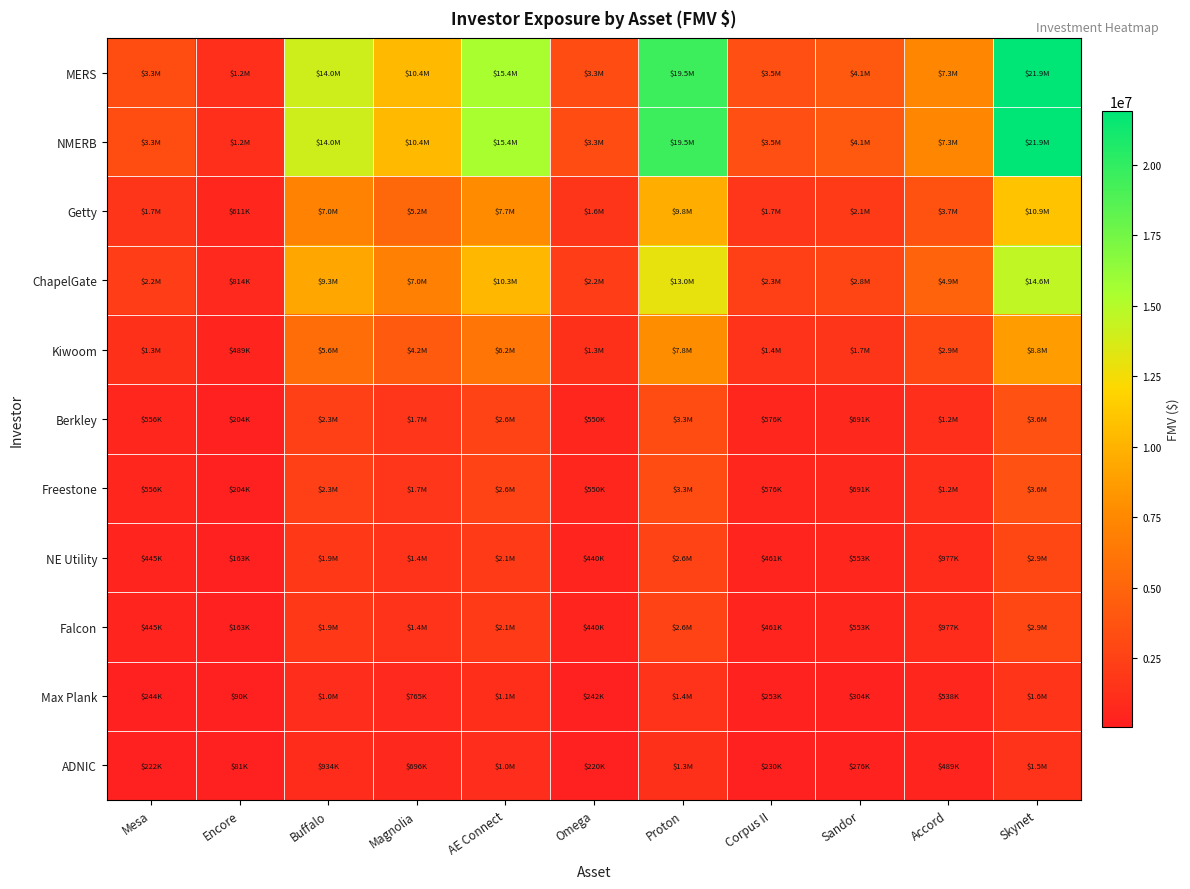

How many series are shown in this chart?

11